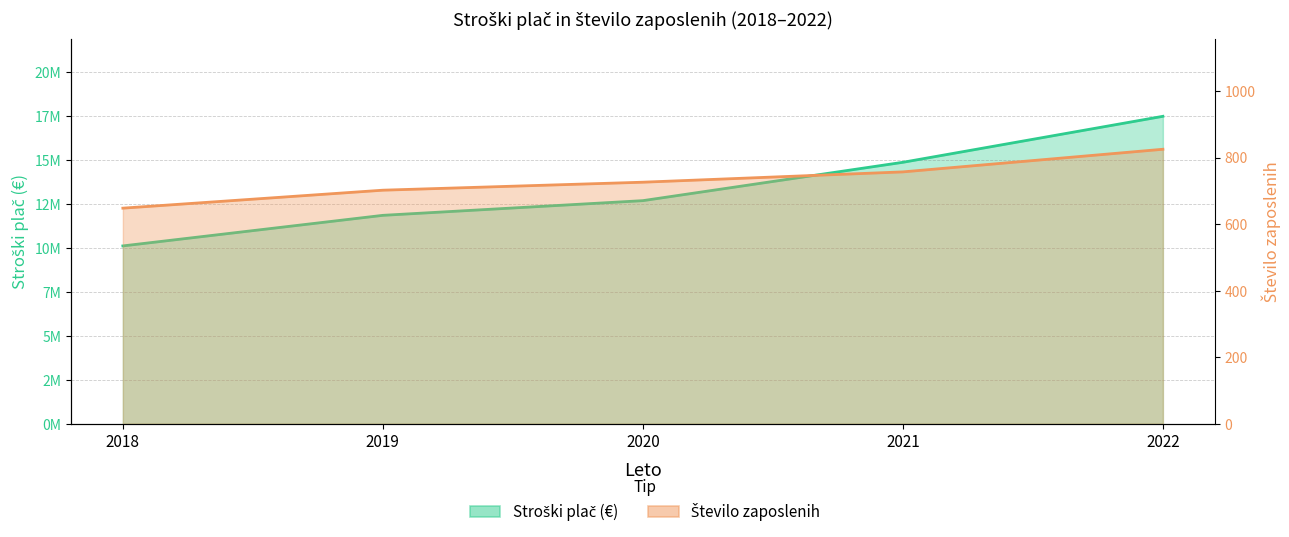

What is the highest value of the Stroški plač (€) series?

17472824